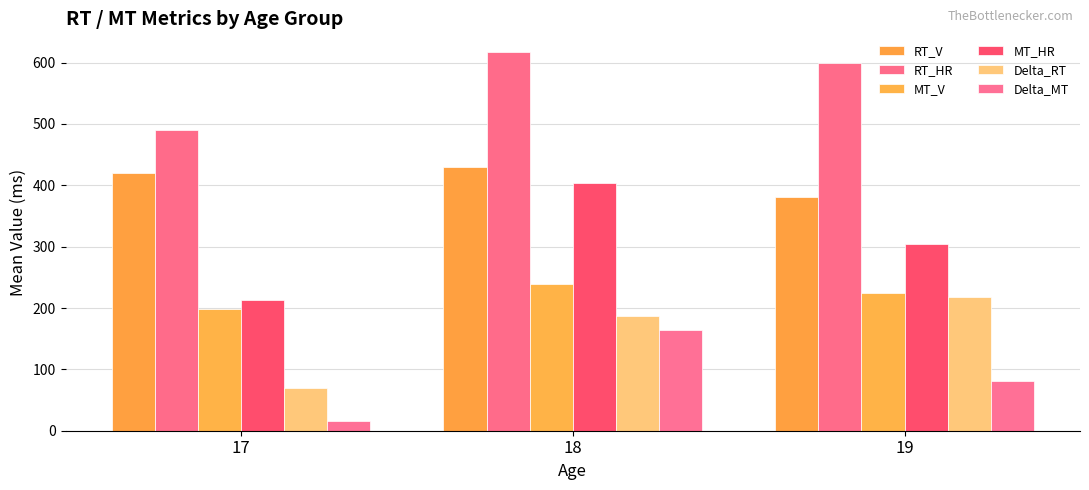

Which series has the widest spread of values?

MT_HR